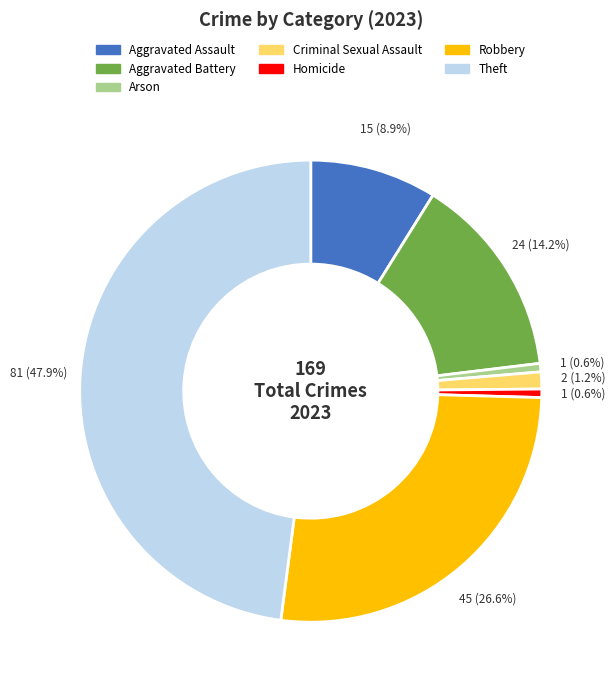

To the nearest percent, what is the combined percentage of Robbery and Criminal Sexual Assault?

28%